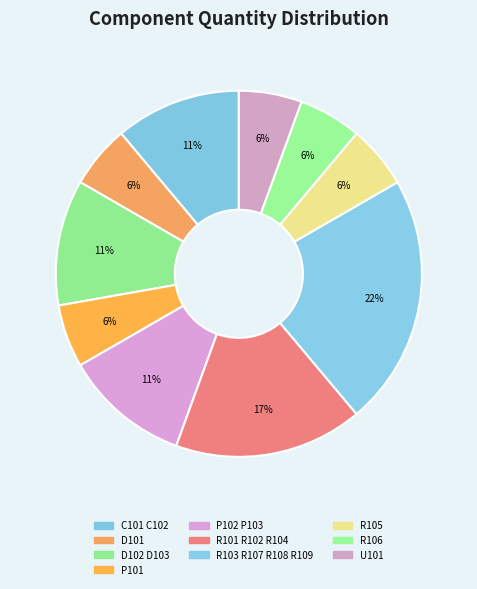

What is the change in value from R101 R102 R104 to R105?

-2